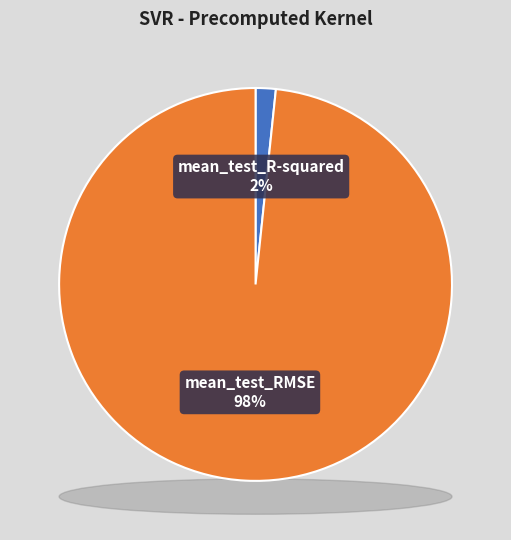

Count the number of slices in the pie.

2